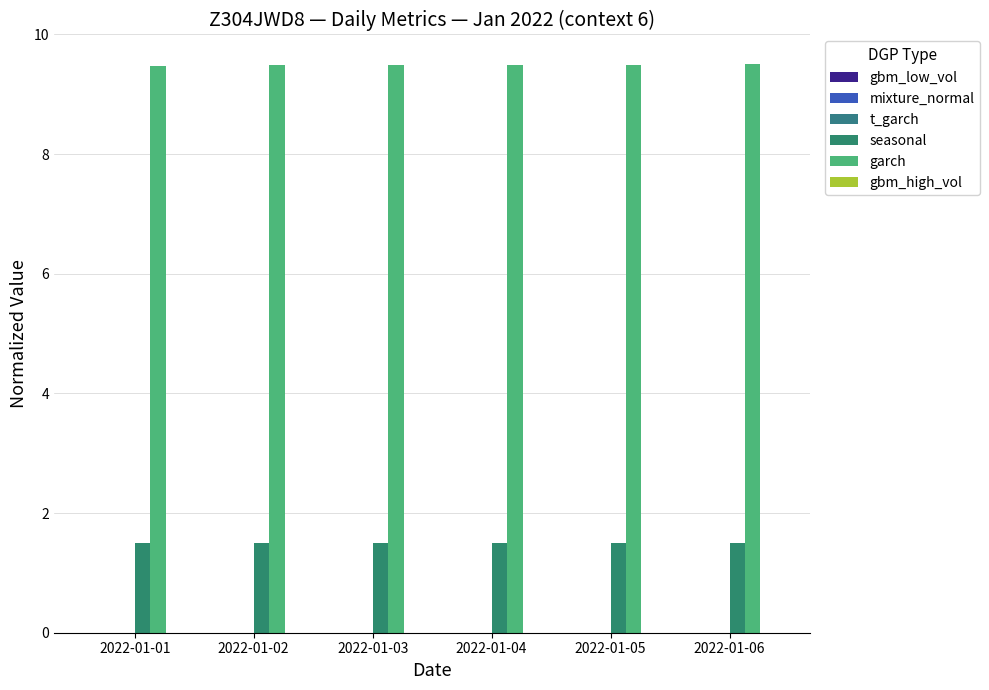

How many distinct data groups are displayed?

5